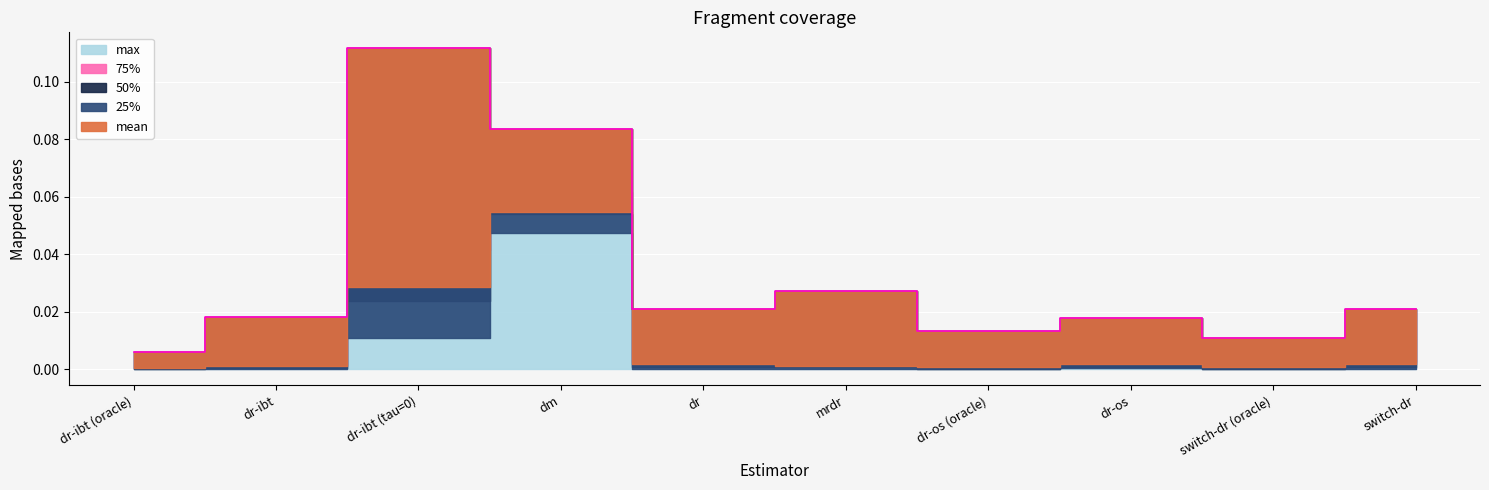

How many interior local valleys does the 50% series have?

2